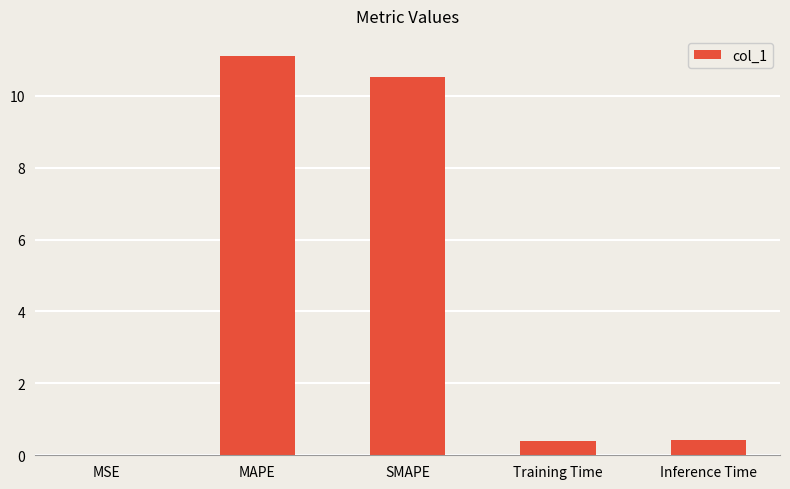

The value at Inference Time is 0.4. True or false?

True